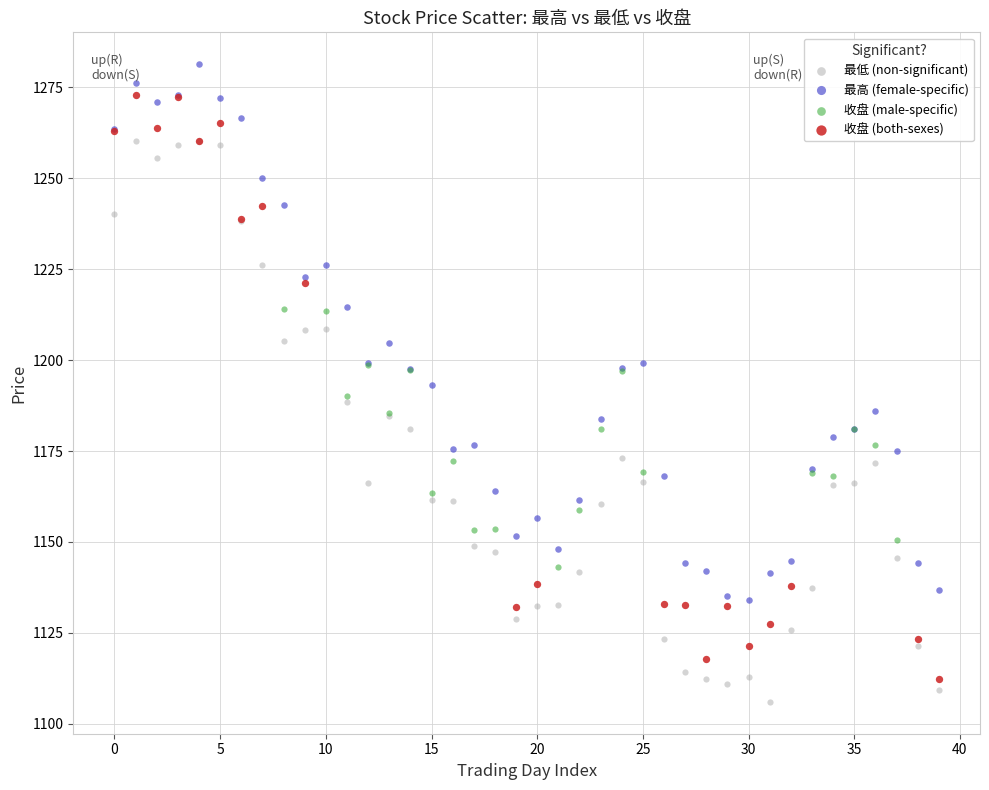

Which series reaches the minimum Y coordinate?

最低 (non-significant)